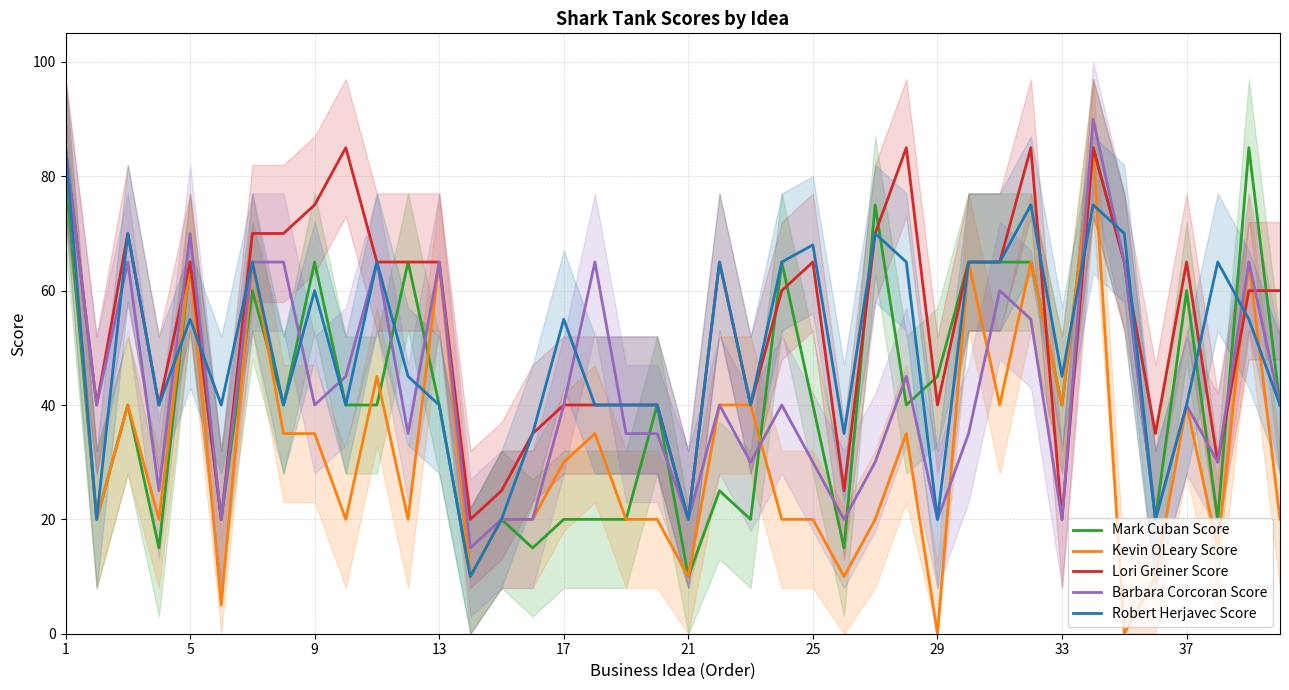

What is the highest value of the Kevin OLeary Score series?

85